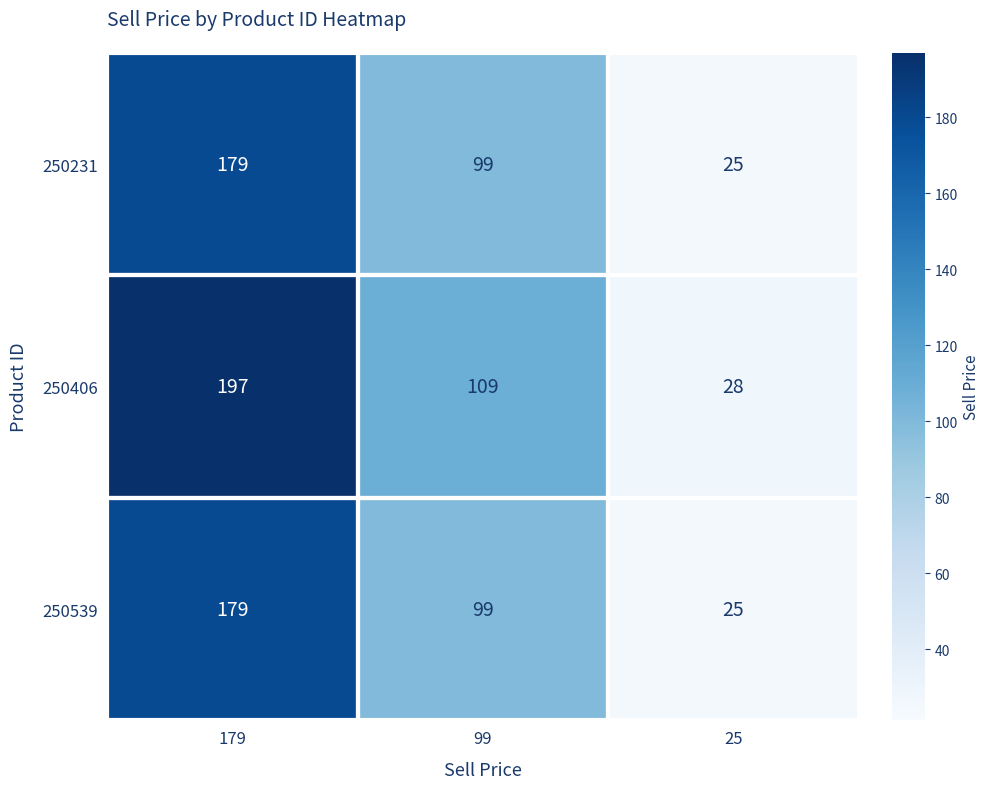

Rank the categories by 250539 value from lowest to highest.

25, 99, 179